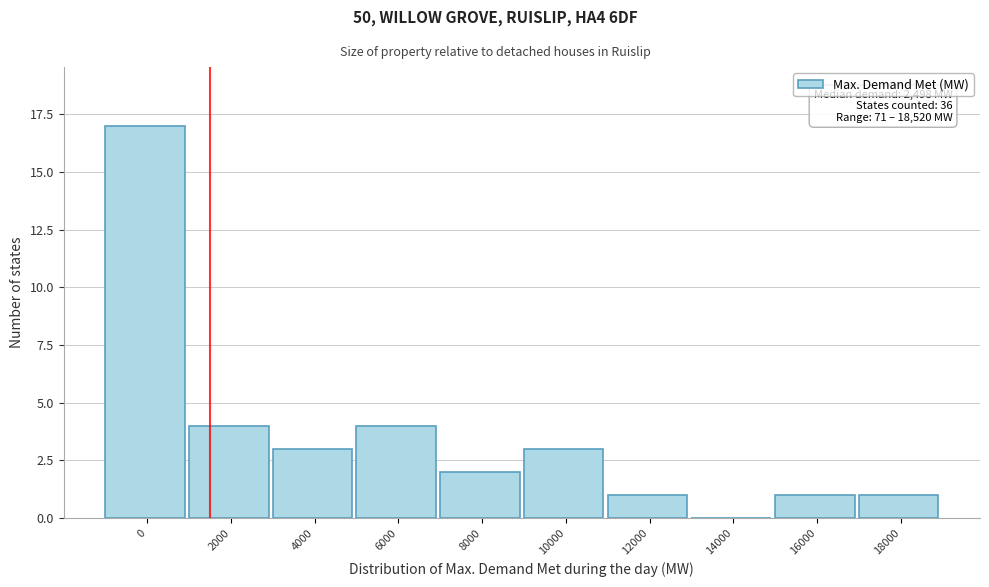

Reading right to left, extract all data points from this chart.

18000=1	16000=1	14000=0	12000=1	10000=3	8000=2	6000=4	4000=3	2000=4	0=17